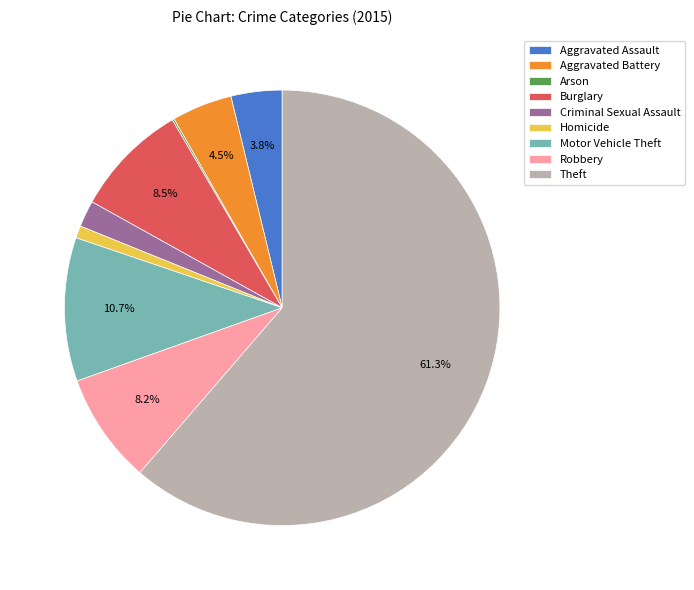

Between Motor Vehicle Theft and Robbery, which is larger?

Motor Vehicle Theft